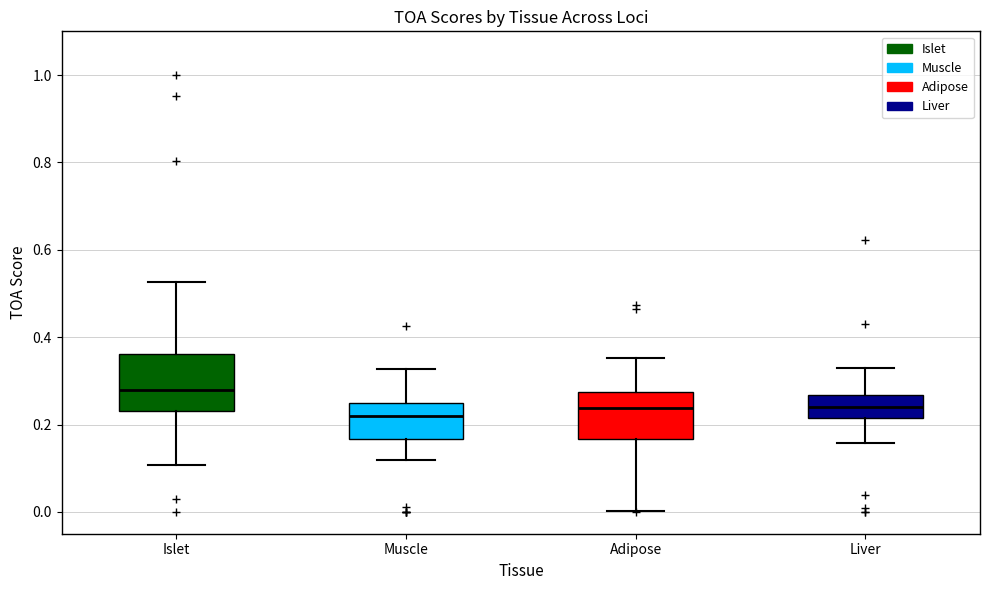

Reading left to right, transcribe this box plot: for each box, give where its median line is, the range the box spans, and where its two whiskers end, as read against the y-axis. The values are not printed on the chart, so give them approximately, as read against the axis.

Islet: median 0.28, box 0.24 to 0.36, whiskers 0.10 to 0.52
Muscle: median 0.22, box 0.16 to 0.24, whiskers 0.12 to 0.32
Adipose: median 0.24, box 0.16 to 0.28, whiskers 0.00 to 0.36
Liver: median 0.24, box 0.22 to 0.26, whiskers 0.16 to 0.34